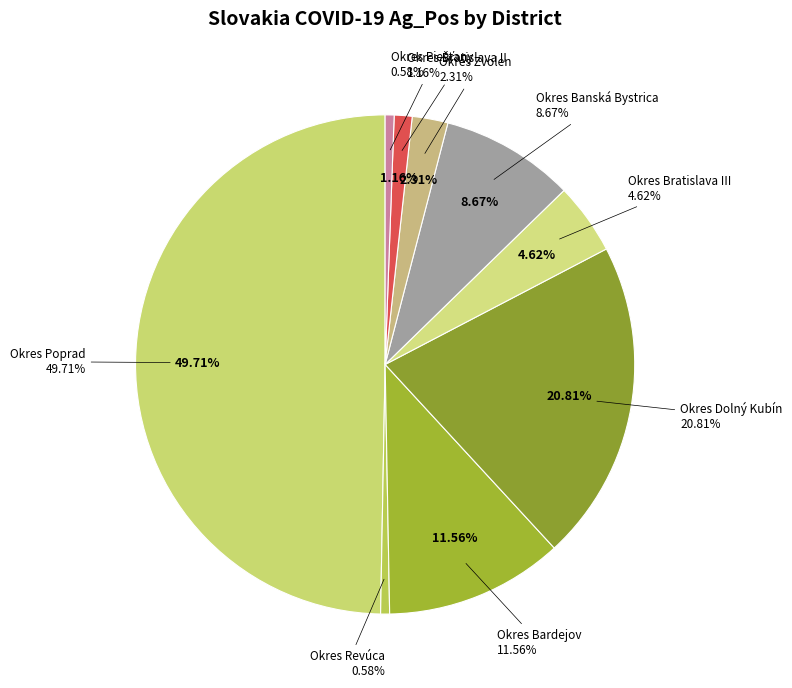

Is there a majority slice in this chart?

No